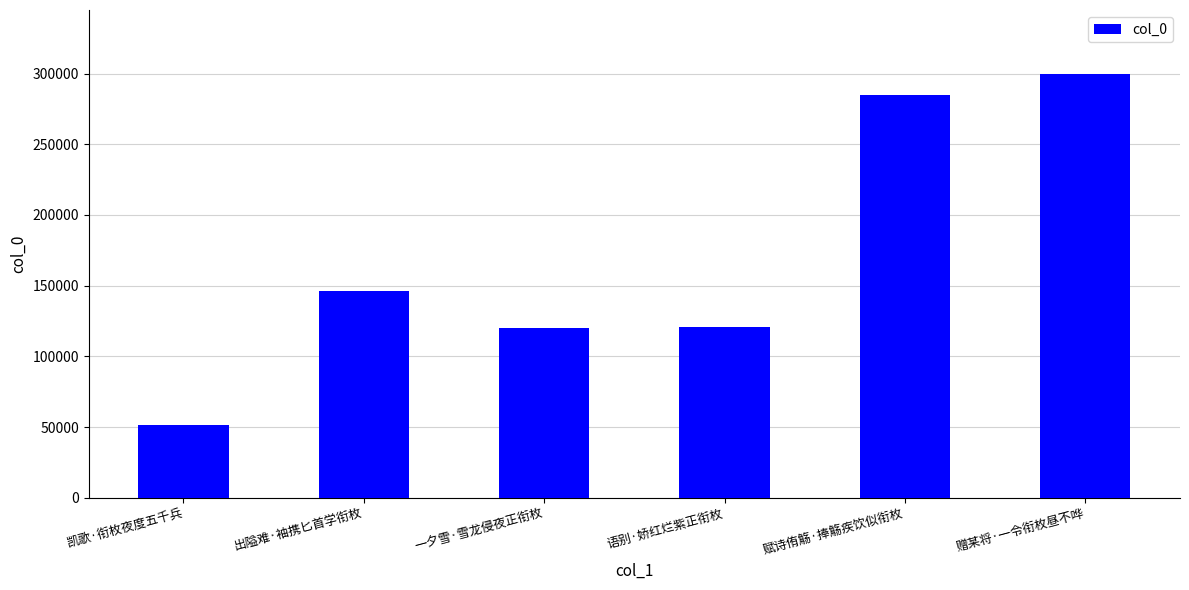

Which has a higher value, 出隘难·袖携匕首学衔枚 or 一夕雪·雪龙侵夜正衔枚?

出隘难·袖携匕首学衔枚